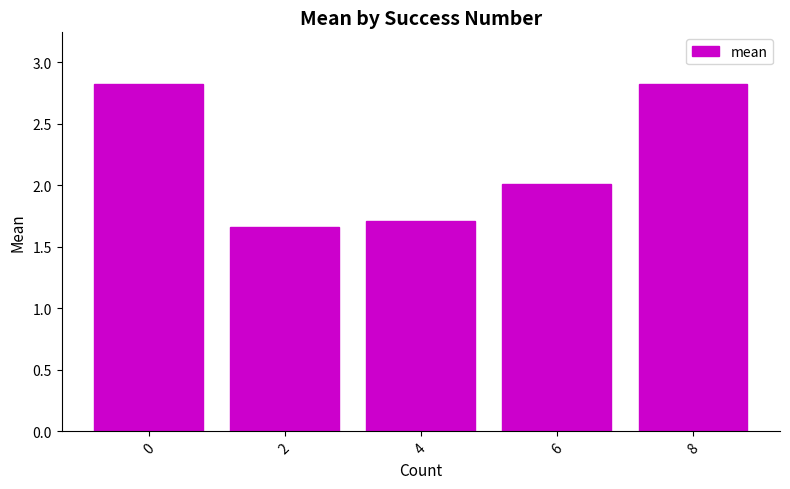

Does the chart contain stacked bars?

No